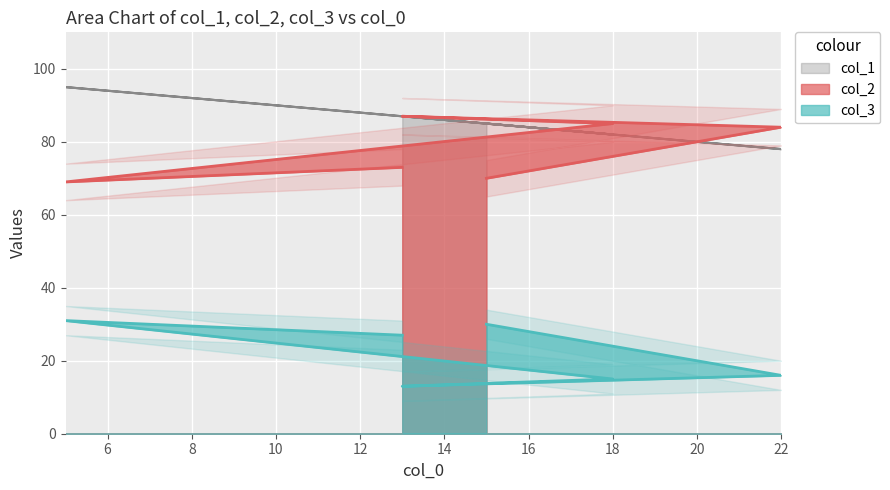

What is the label of the 5th point from the left?

22